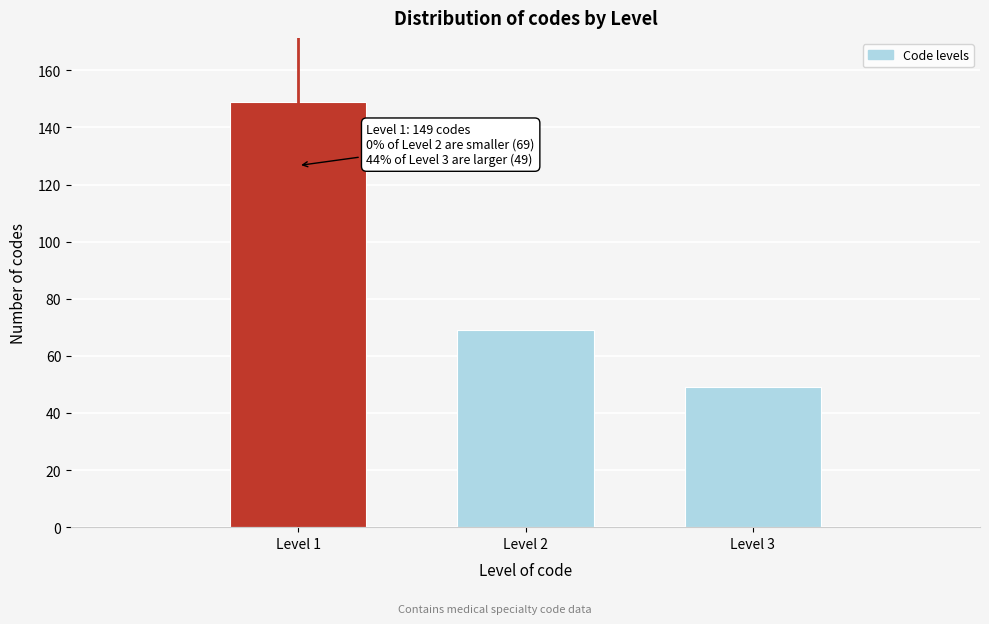

Reading left to right, extract all data points from this chart.

Level 1=149	Level 2=69	Level 3=49